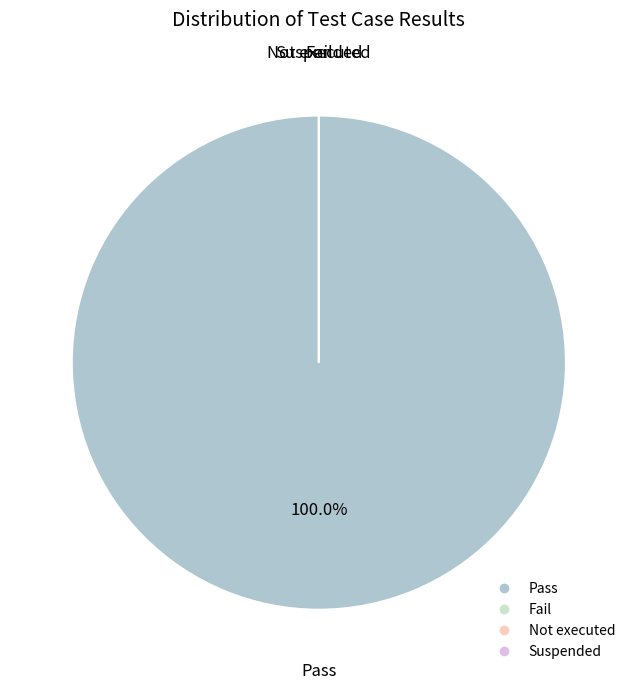

To the nearest percent, what portion does Pass represent?

100%